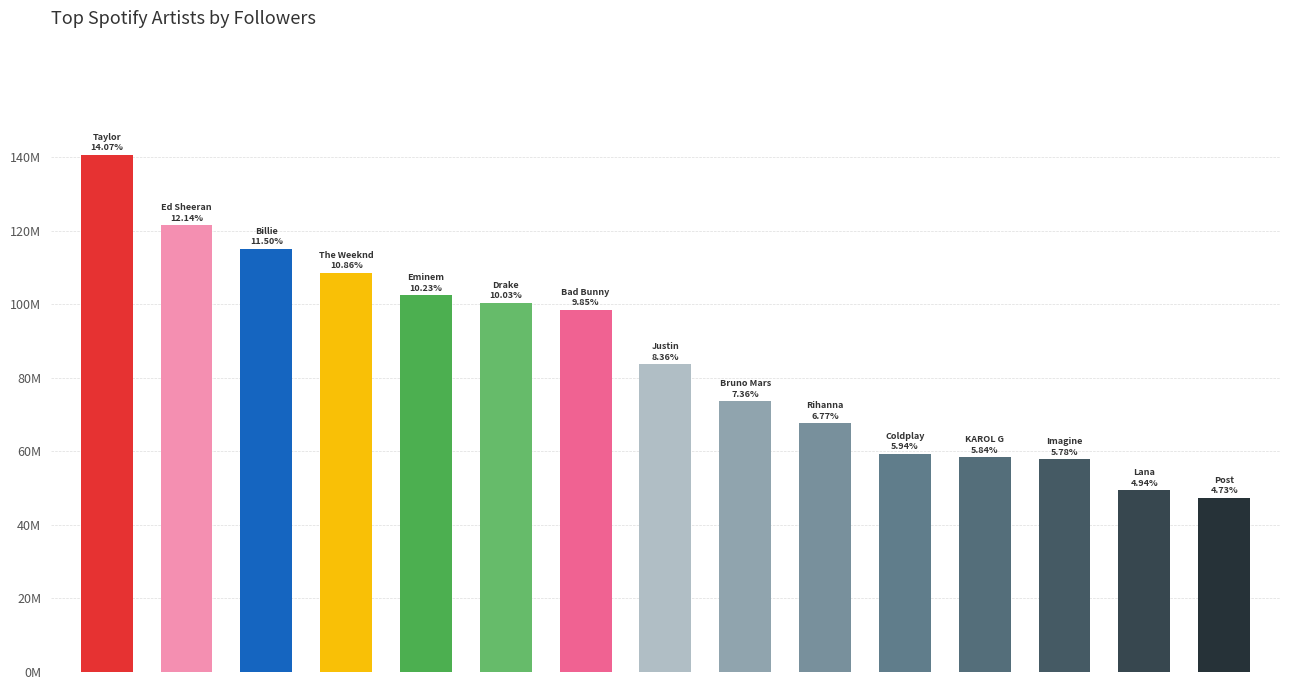

The value at Ed Sheeran is 214259634. True or false?

False